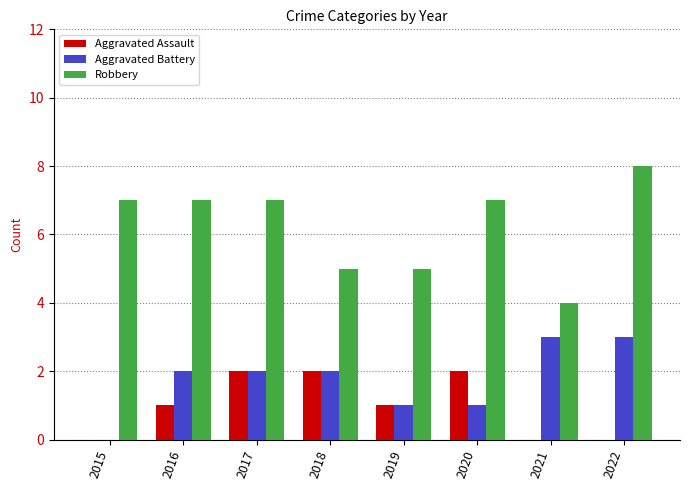

At which category does the chart reach its peak across all series?

2022